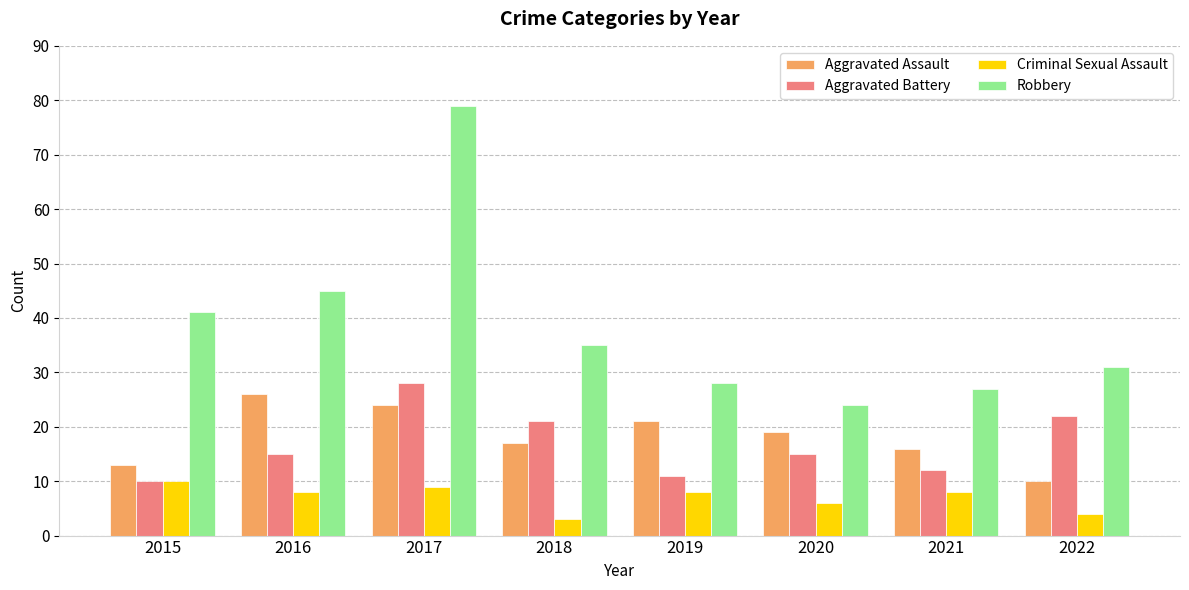

True or false: Aggravated Assault has a value of 10 at 2022.

True